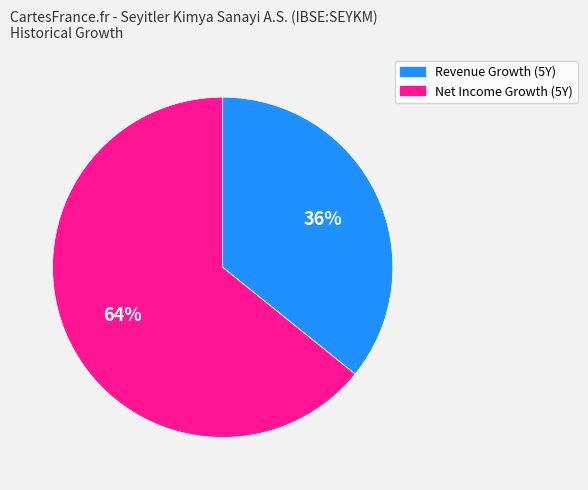

What percentage is the Revenue Growth (5Y) slice, to the nearest percent?

36%